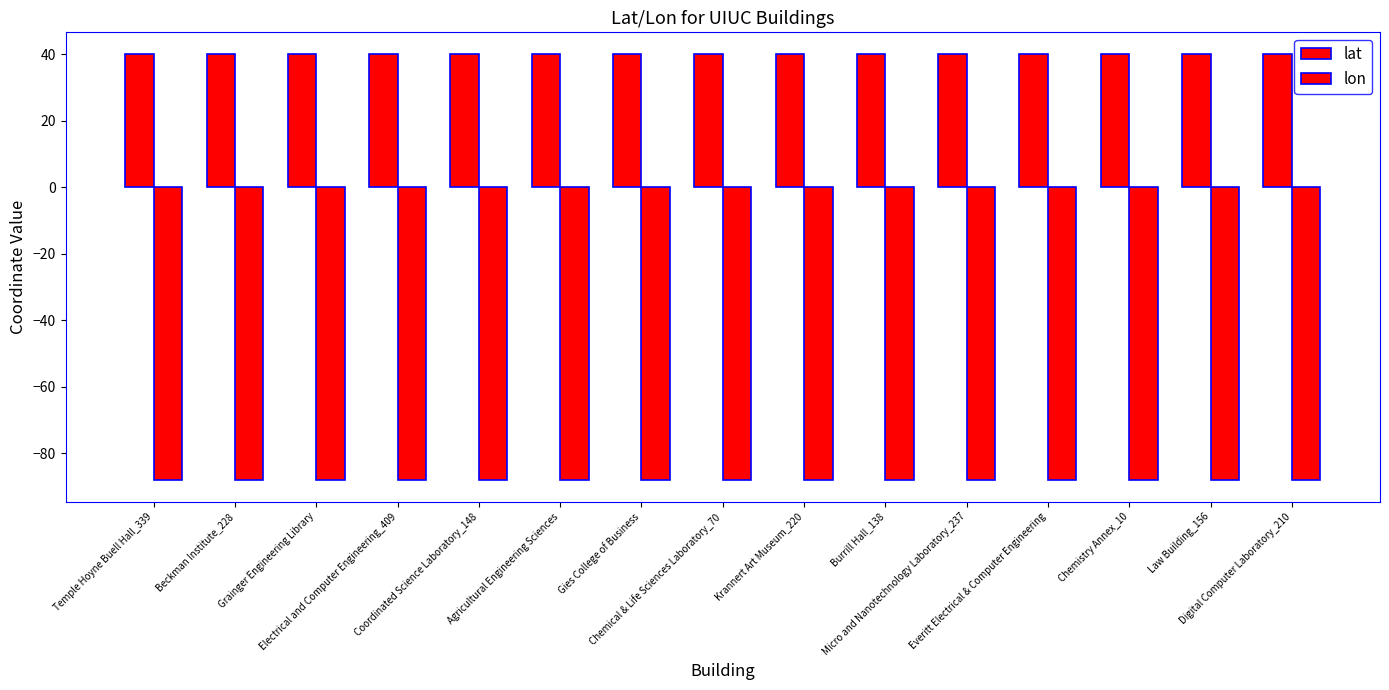

List the series in order of their peak value, highest first.

lat, lon